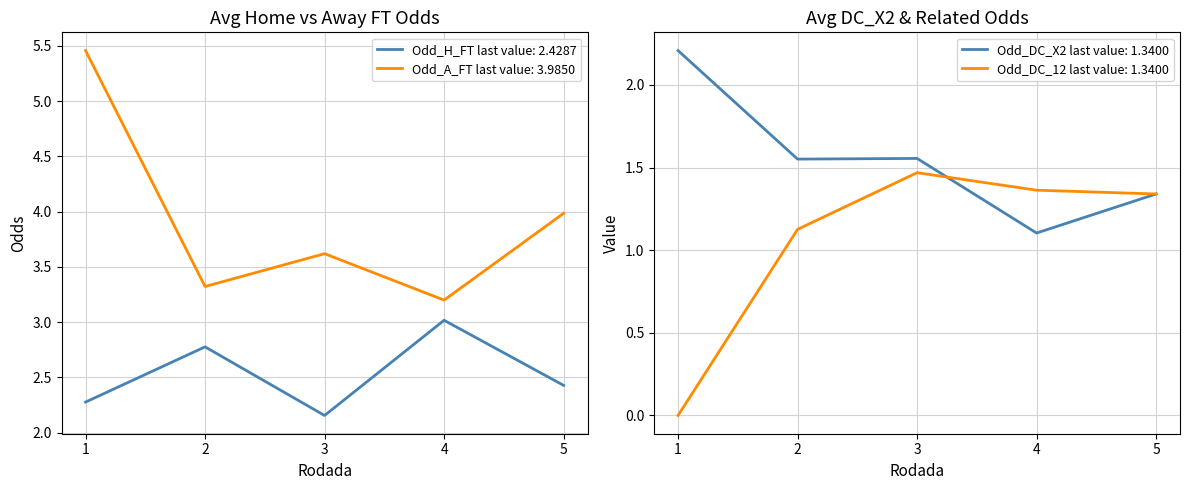

Which category has the lowest value across all series?

Rodada 1